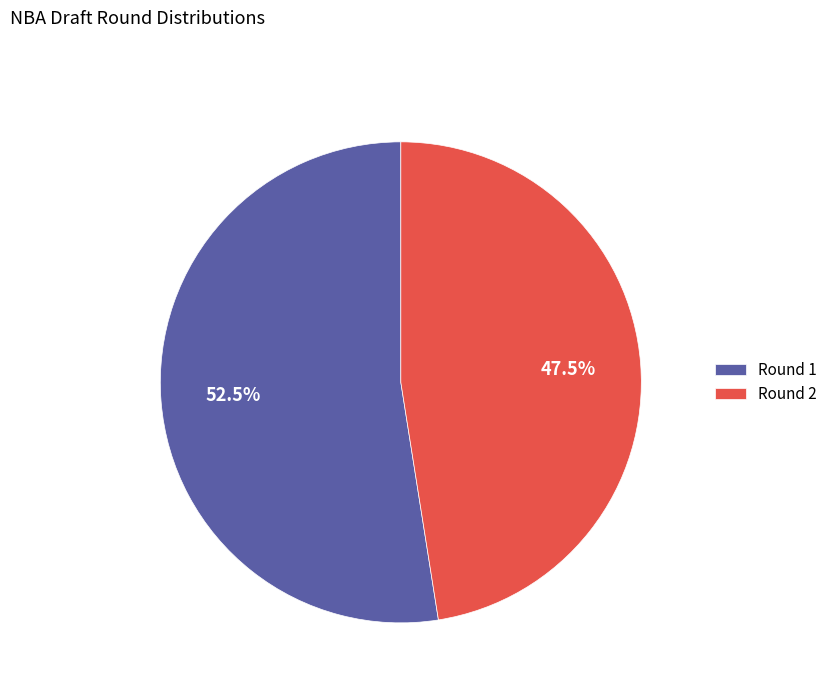

Count the number of slices in the pie.

2